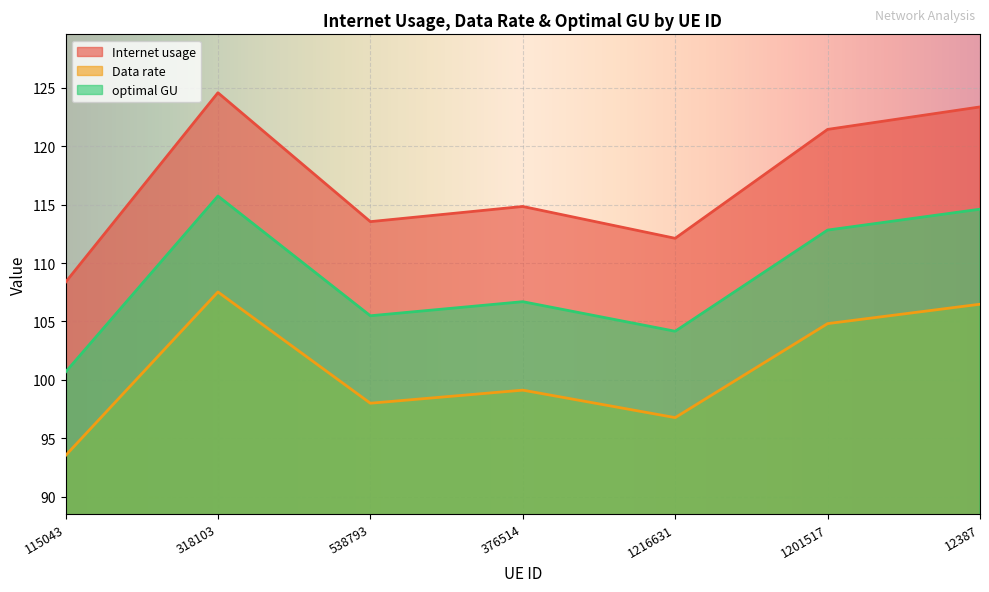

Between 376514 and 115043, which is larger?

376514